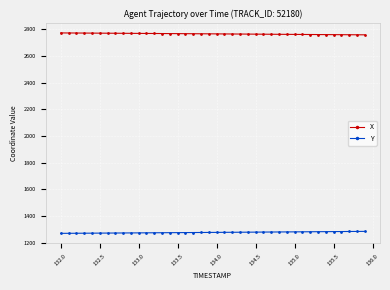

What is the highest value of the X series?

2771.5